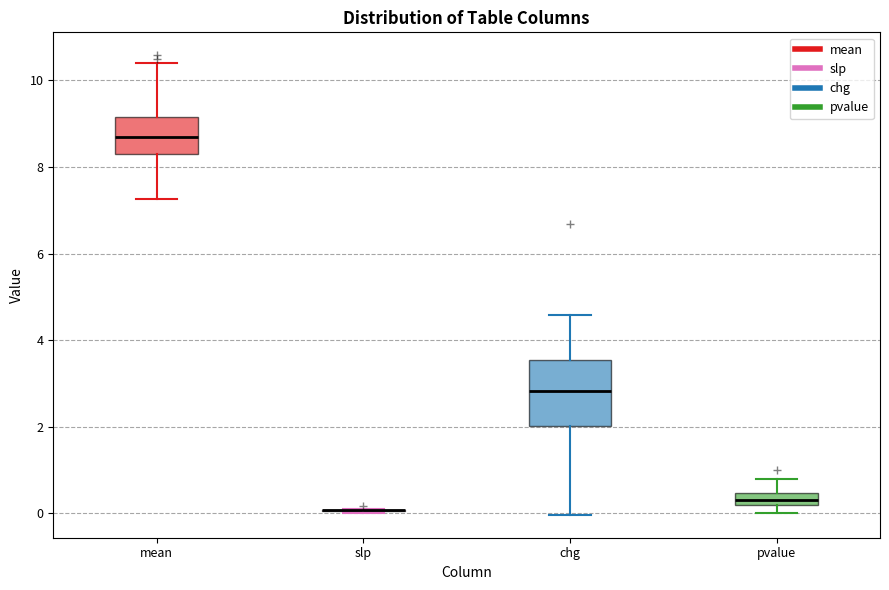

Comparing the boxes themselves (not the whiskers), which one is the tallest?

chg